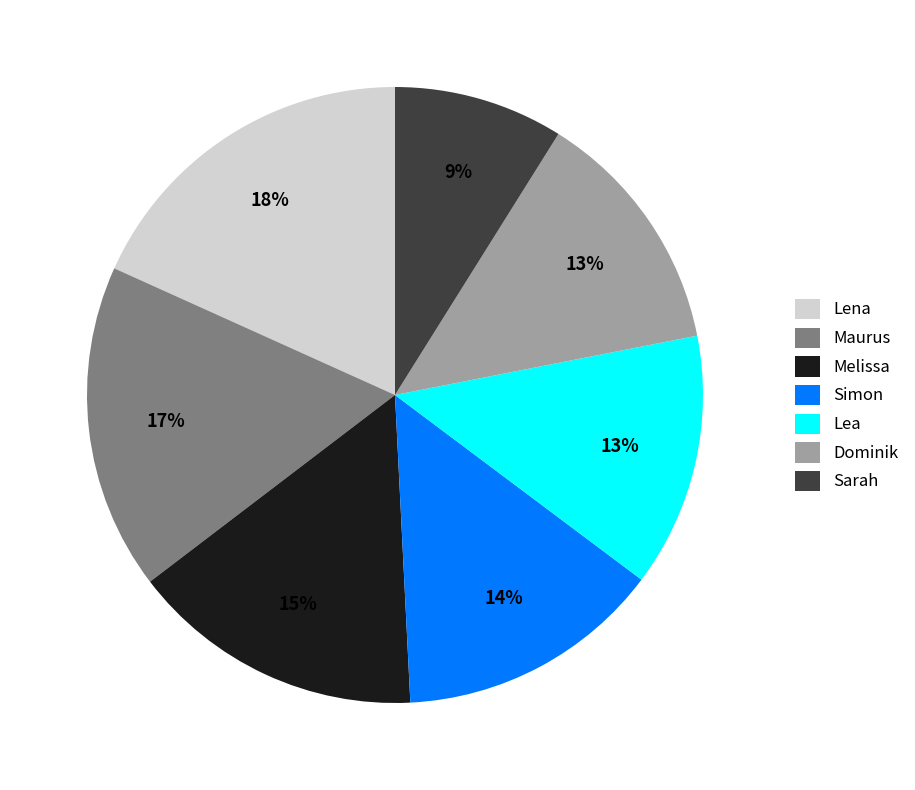

Is there any slice that represents more than half of the pie?

No